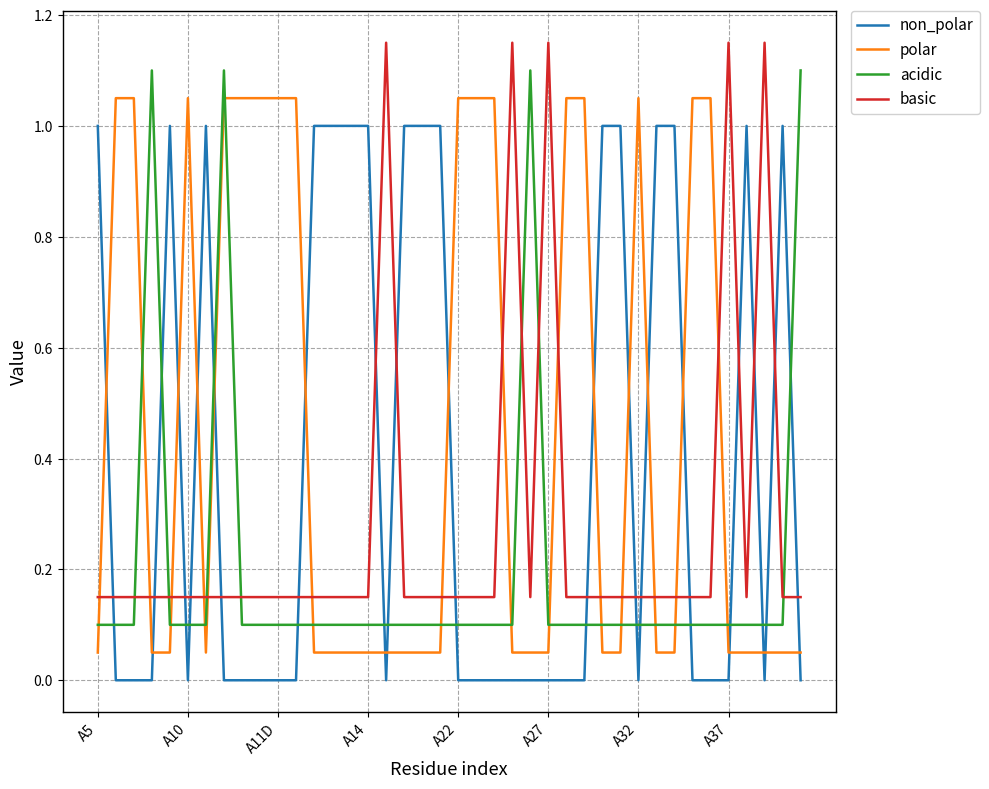

Rank the series by their average value, from lowest to highest.

acidic, basic, non_polar, polar